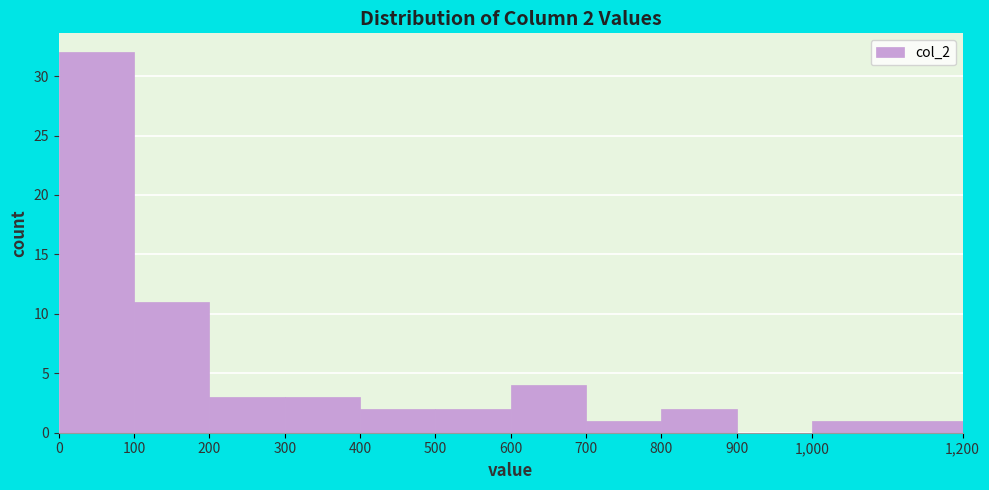

Which range on the x-axis has the tallest bar?

0 to 100